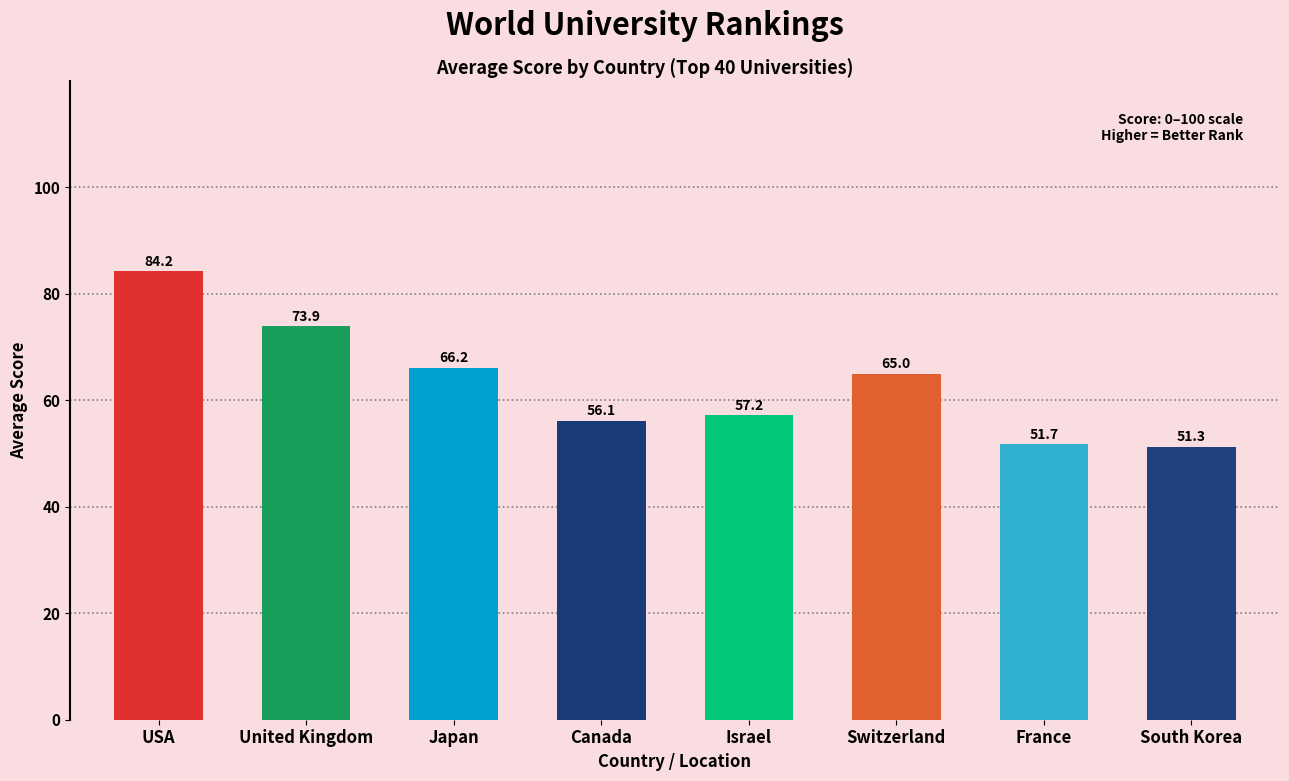

What is the average value?

63.2